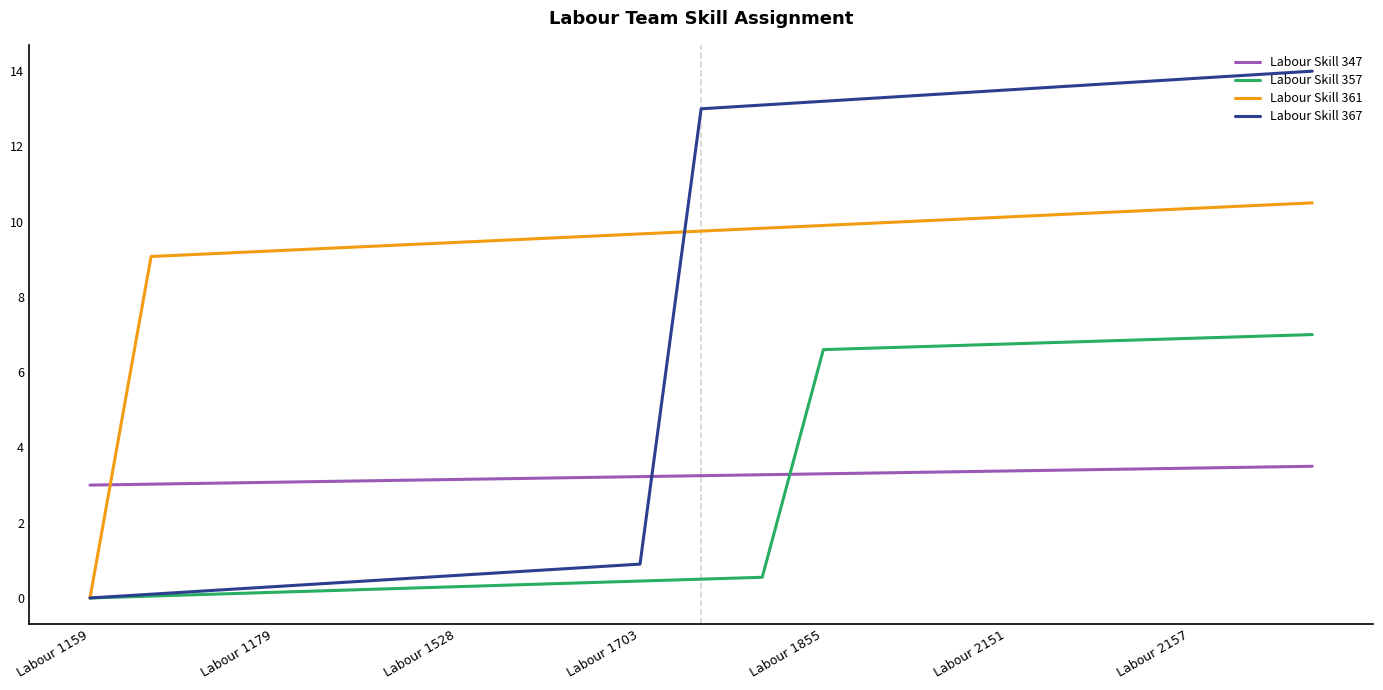

What is the highest value of the Labour Skill 367 series?

14.0